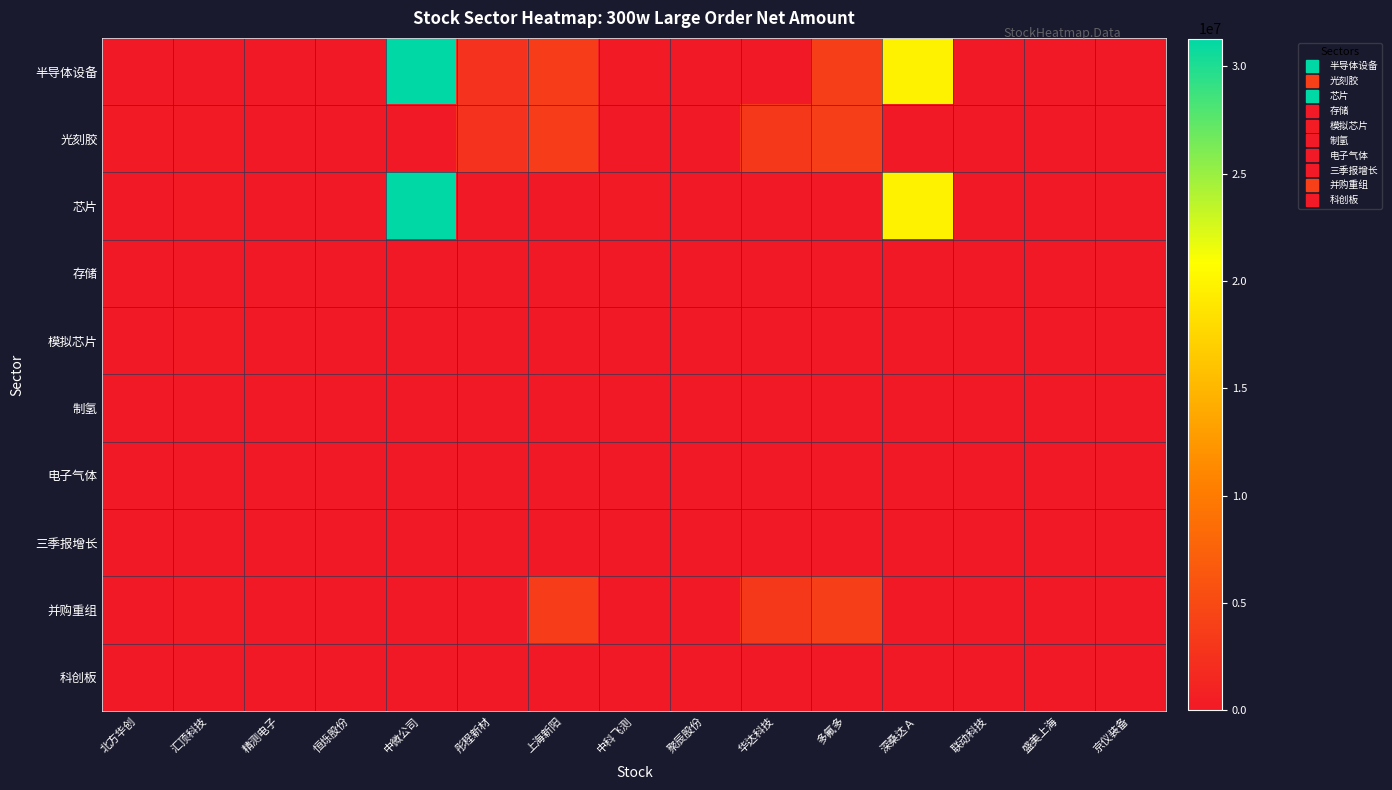

Which series has the widest spread of values?

半导体设备